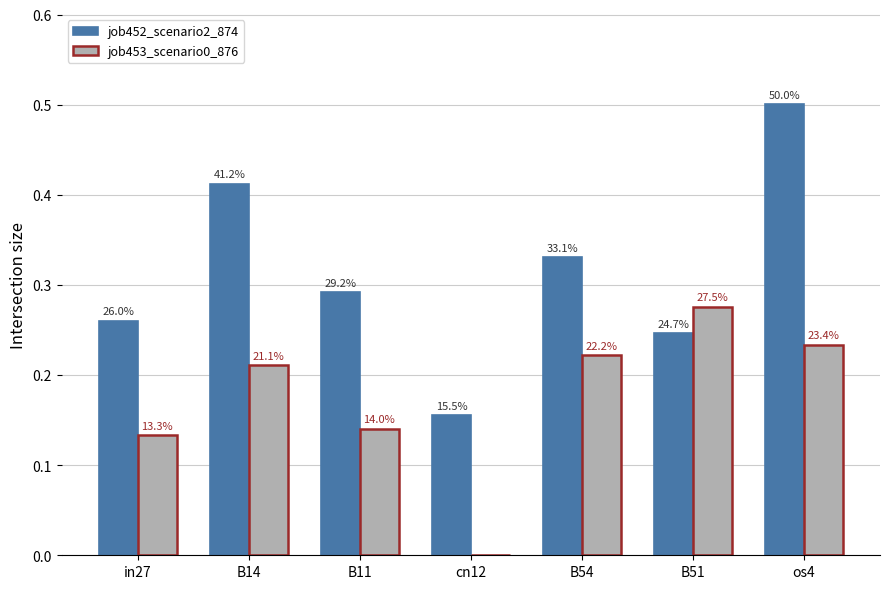

What is the label of the 4th bar from the right?

cn12